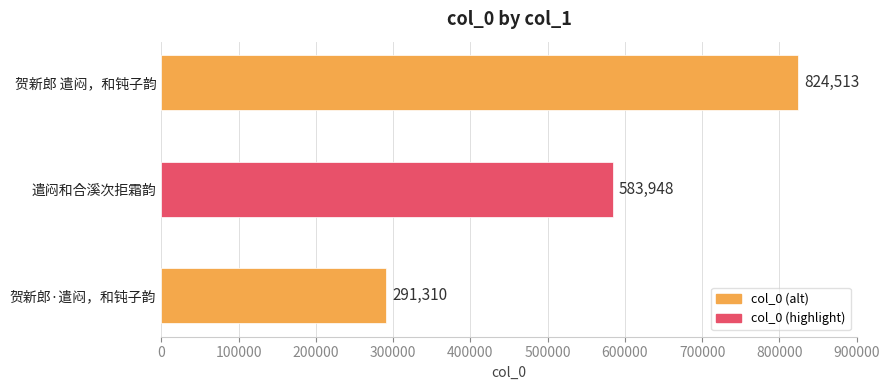

Rank the categories by value from highest to lowest.

贺新郎 遣闷，和钝子韵, 遣闷和合溪次拒霜韵, 贺新郎·遣闷，和钝子韵